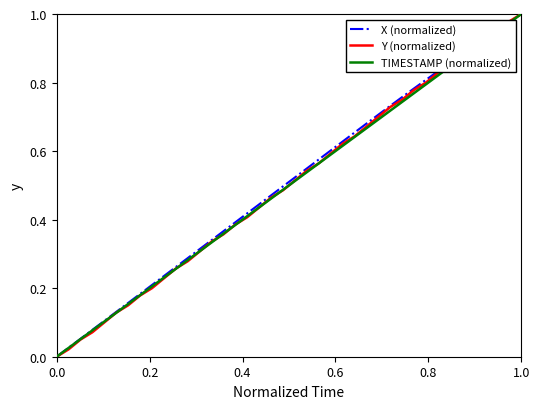

List the series in order of their overall mean, highest first.

X (normalized), Y (normalized), TIMESTAMP (normalized)